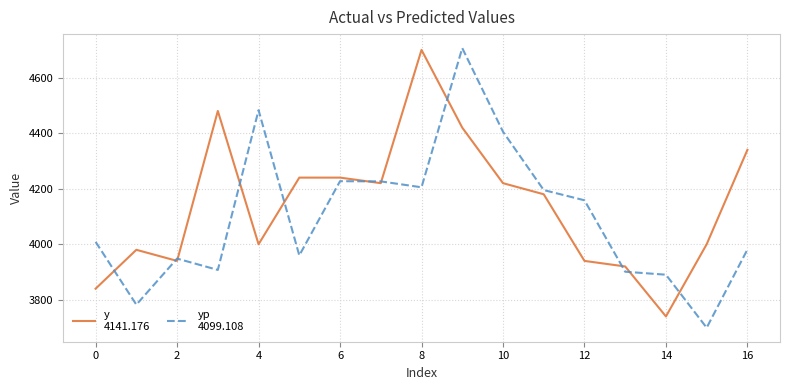

Count the number of data series in this chart.

2